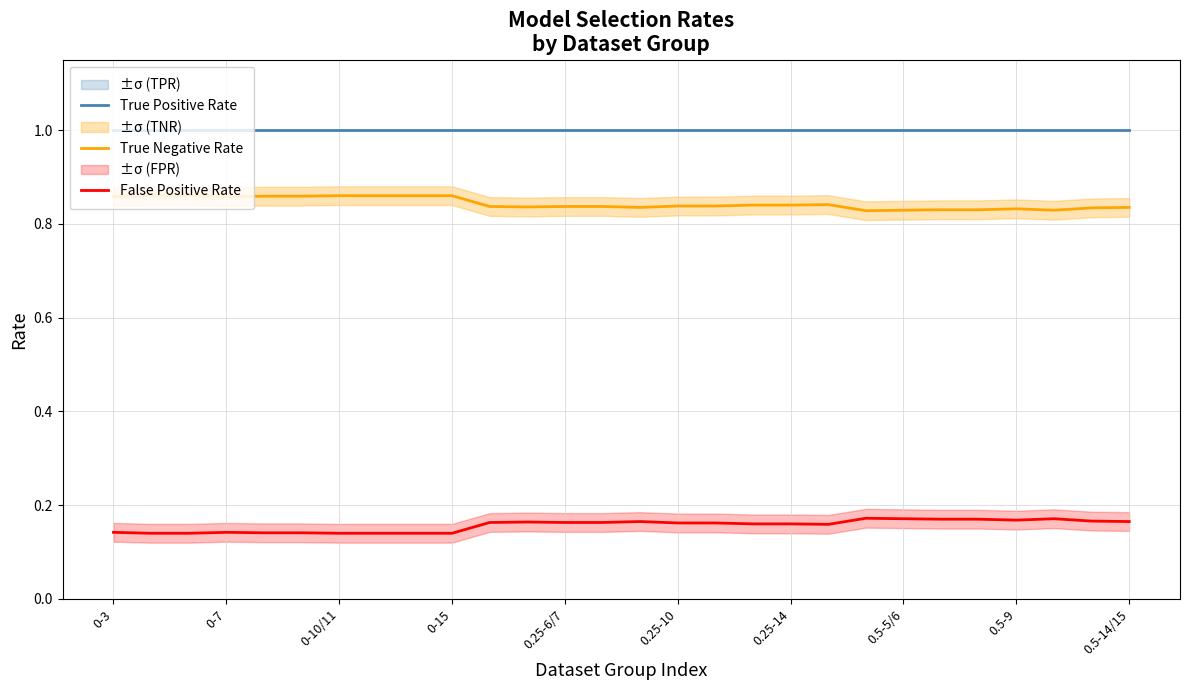

True or false: True Positive Rate has a value of 1.6 at 0-15.

False